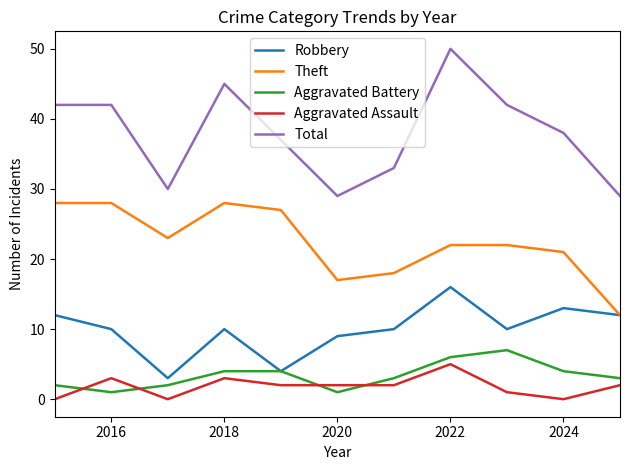

What is the highest value of the Robbery series?

16